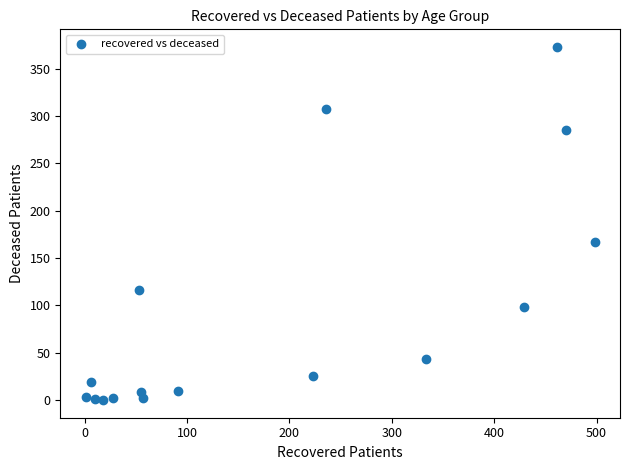

What is the range of X values (max minus min)?

497